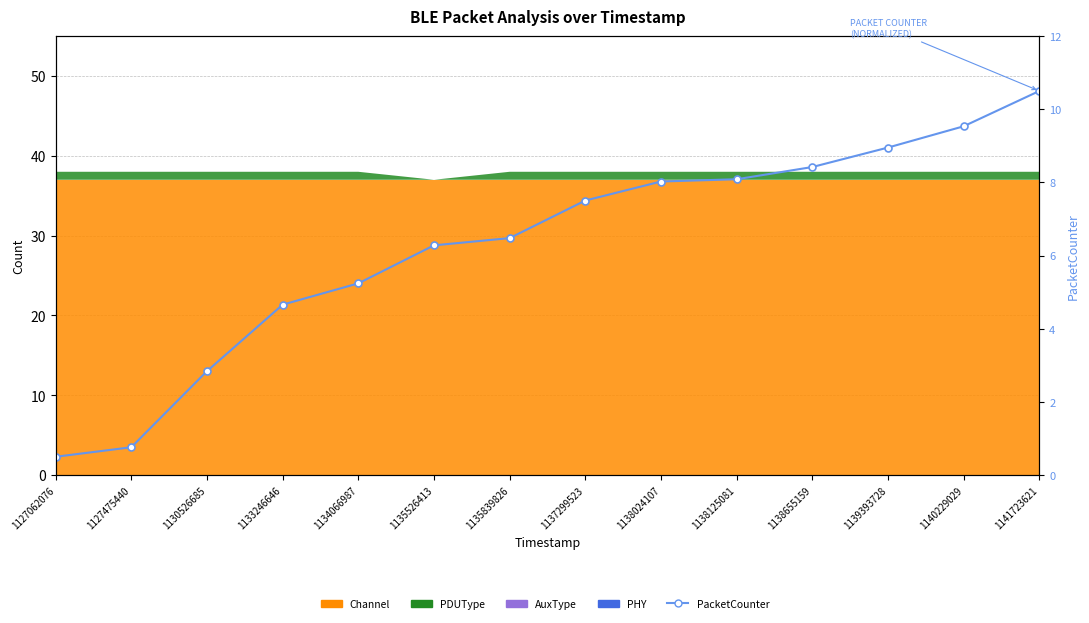

Which category has the lowest value across all series?

1127062076